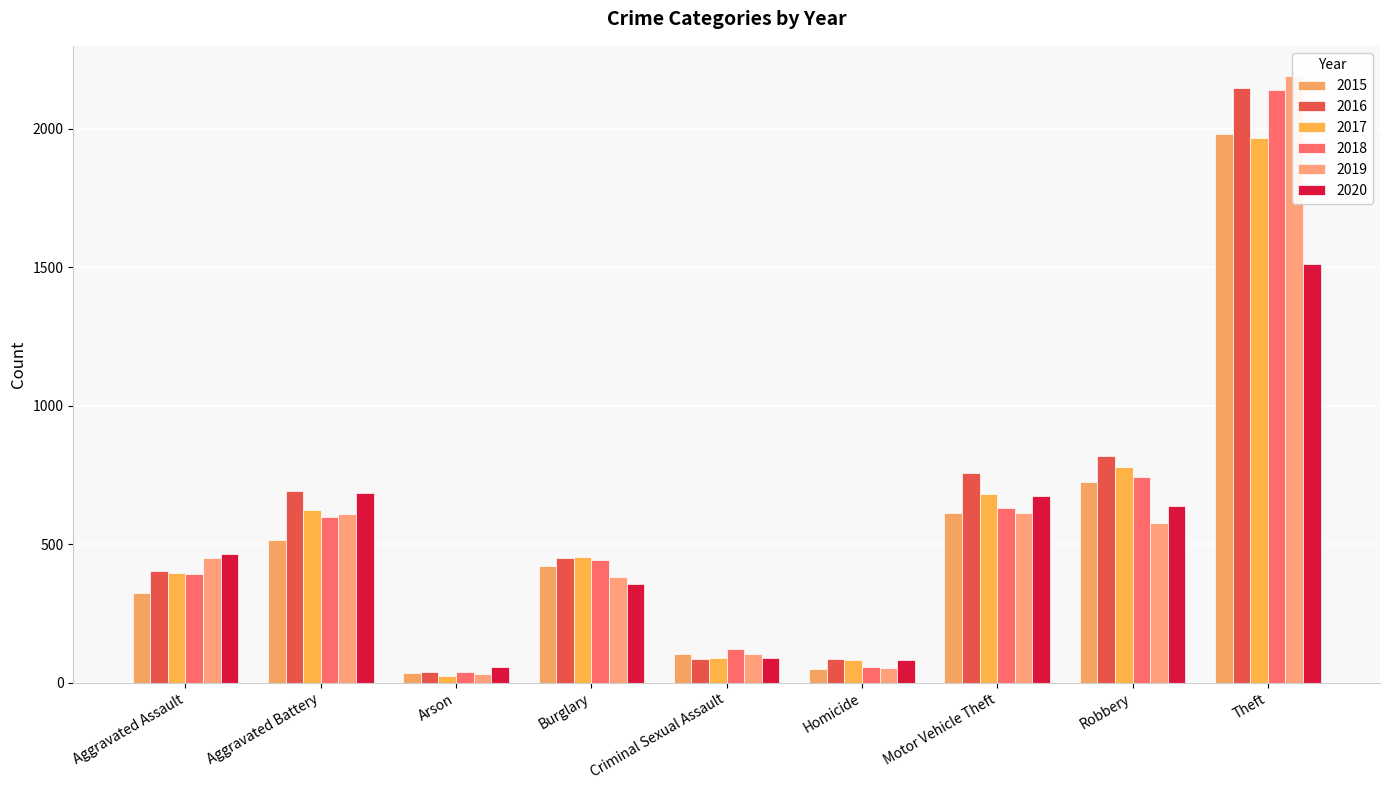

Is the value of 2016 at Arson greater than the value of 2020 at Aggravated Battery?

No